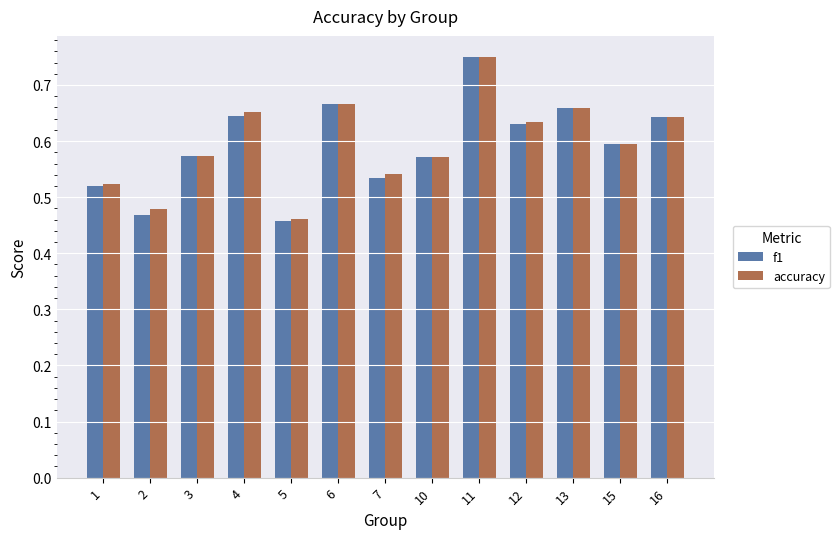

True or false: accuracy has a value of 0.3 at 5.

False